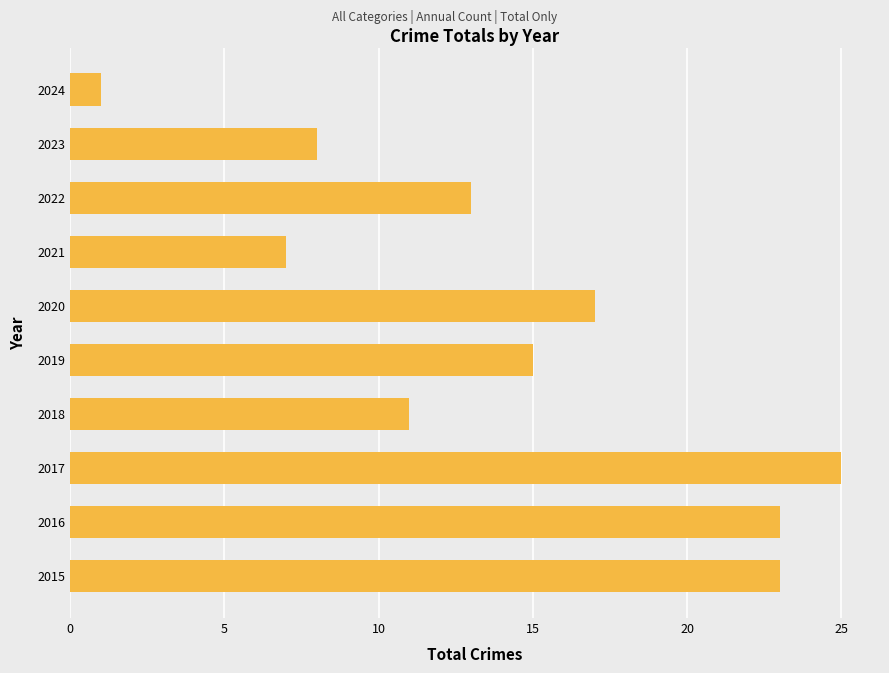

What is the sum of the values at 2016 and 2021?

30